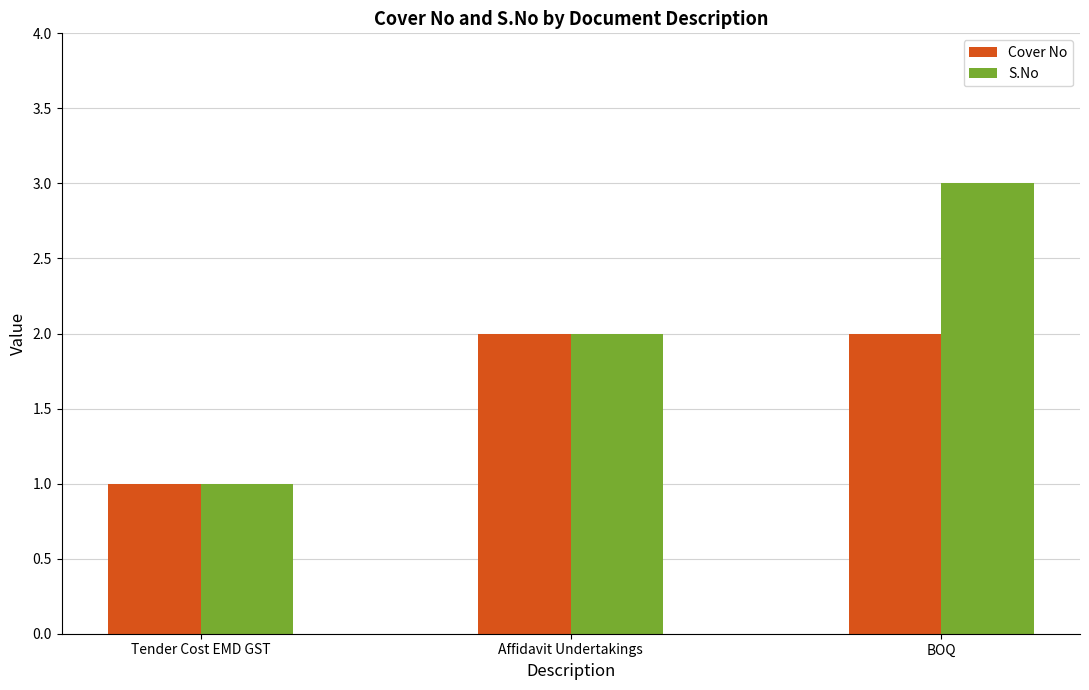

How many values in the S.No series are below 2?

1